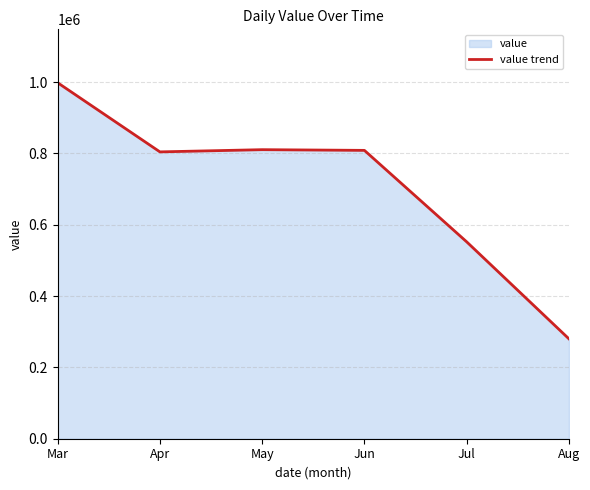

What is the smallest value displayed?

280000.0